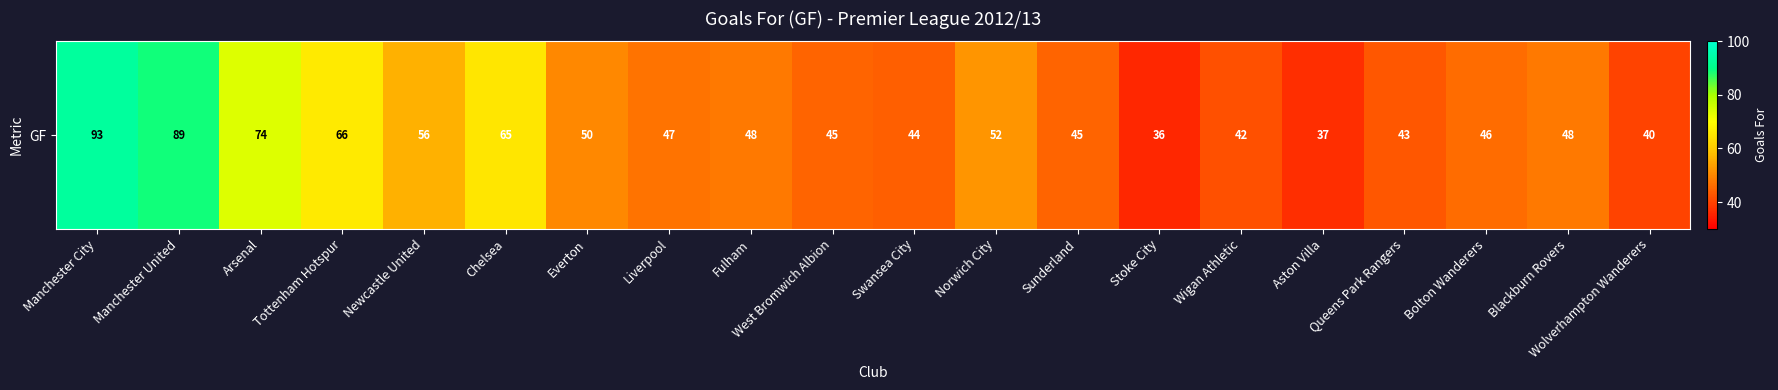

Reading right to left, extract all data points from this chart.

Wolverhampton Wanderers=40	Blackburn Rovers=48	Bolton Wanderers=46	Queens Park Rangers=43	Aston Villa=37	Wigan Athletic=42	Stoke City=36	Sunderland=45	Norwich City=52	Swansea City=44	West Bromwich Albion=45	Fulham=48	Liverpool=47	Everton=50	Chelsea=65	Newcastle United=56	Tottenham Hotspur=66	Arsenal=74	Manchester United=89	Manchester City=93